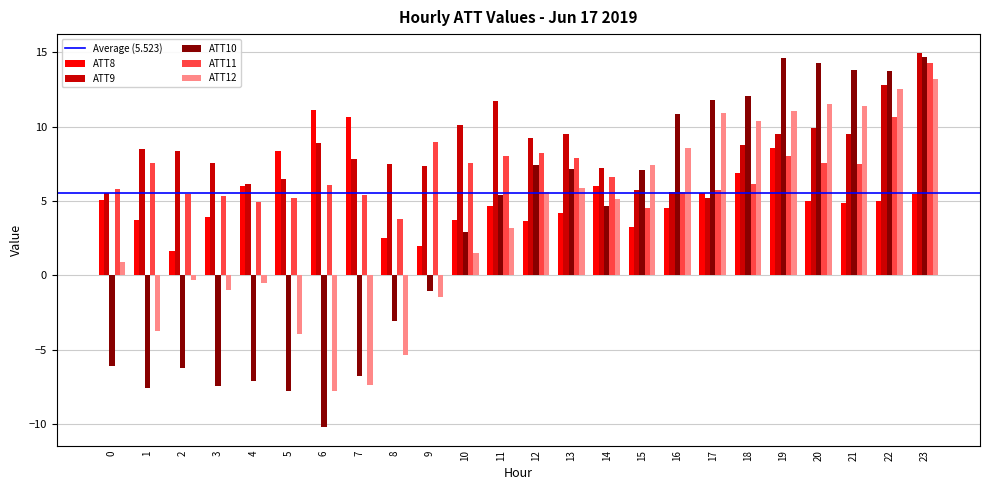

How many negative values does the ATT12 series have?

9